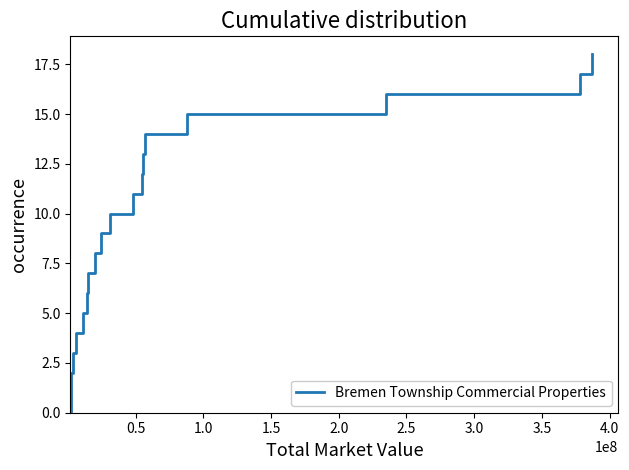

Is it true that the value at 12 is 17?

False